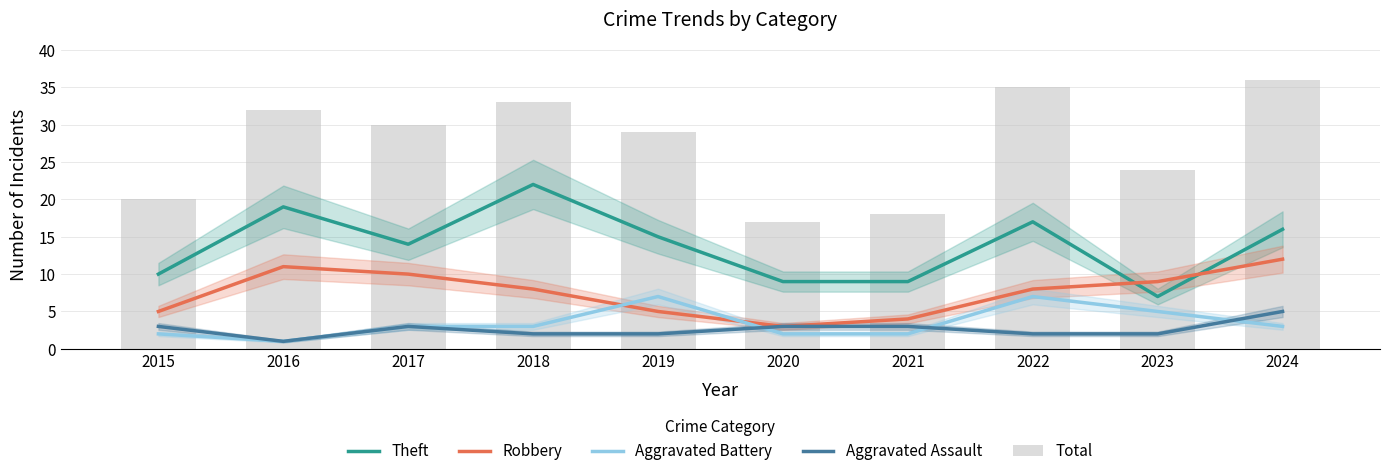

Are the bars horizontal?

No